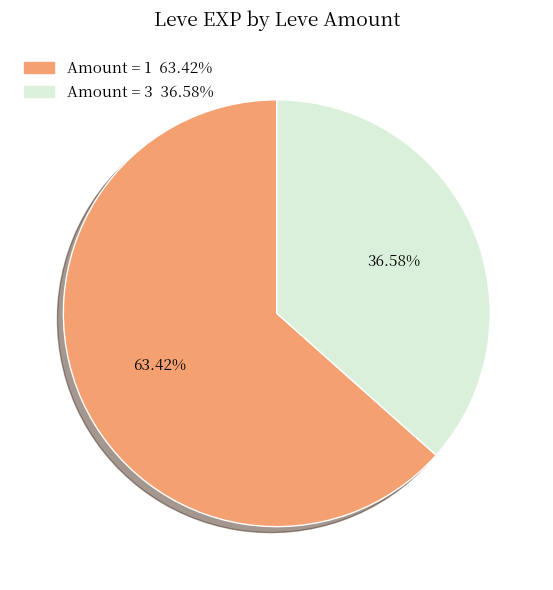

Does any single category account for the majority?

Yes